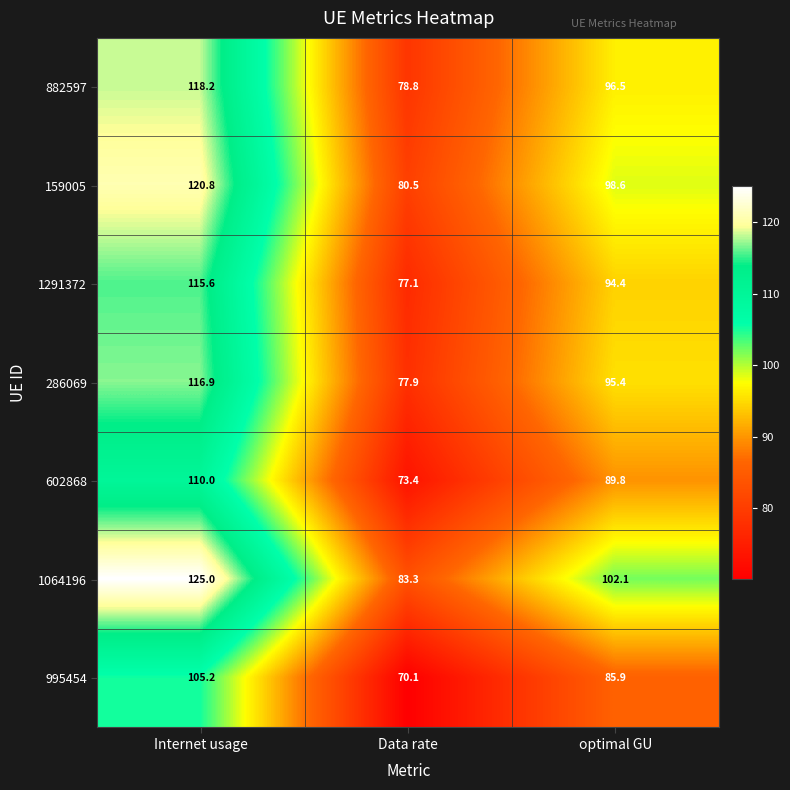

Reading right to left, transcribe all the data shown in this chart.

882597: optimal GU=96.5	Data rate=78.8	Internet usage=118.2
159005: optimal GU=98.6	Data rate=80.5	Internet usage=120.8
1291372: optimal GU=94.4	Data rate=77.1	Internet usage=115.6
286069: optimal GU=95.4	Data rate=77.9	Internet usage=116.9
602868: optimal GU=89.8	Data rate=73.4	Internet usage=110.0
1064196: optimal GU=102.1	Data rate=83.3	Internet usage=125.0
995454: optimal GU=85.9	Data rate=70.1	Internet usage=105.2